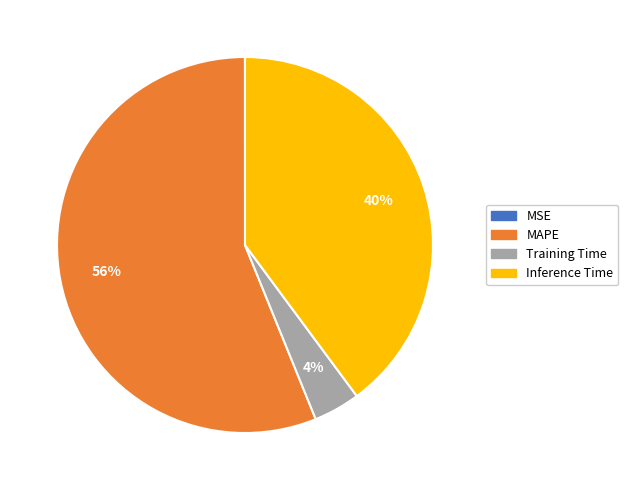

To the nearest percent, what is the difference between the largest and smallest slice percentages?

56%